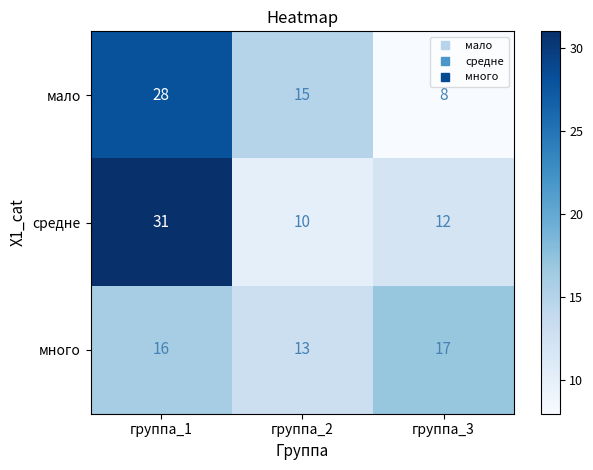

Which series has the largest total across all categories?

средне